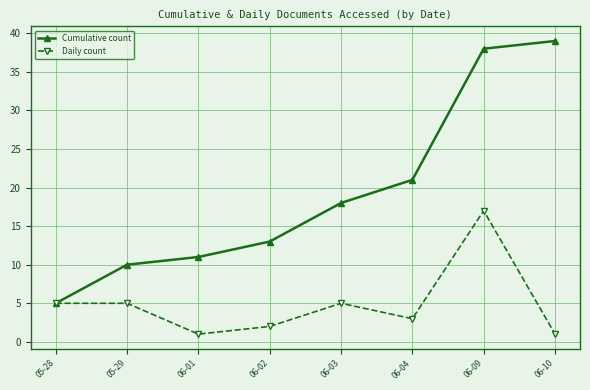

True or false: Cumulative count has more than 1 points higher than both neighbors.

False